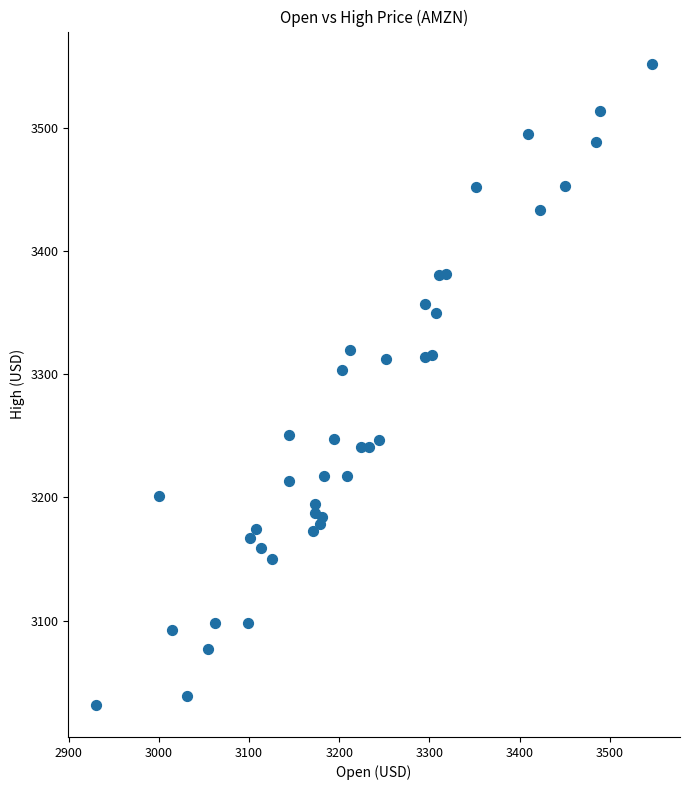

What is the range of Y values (max minus min)?

520.7